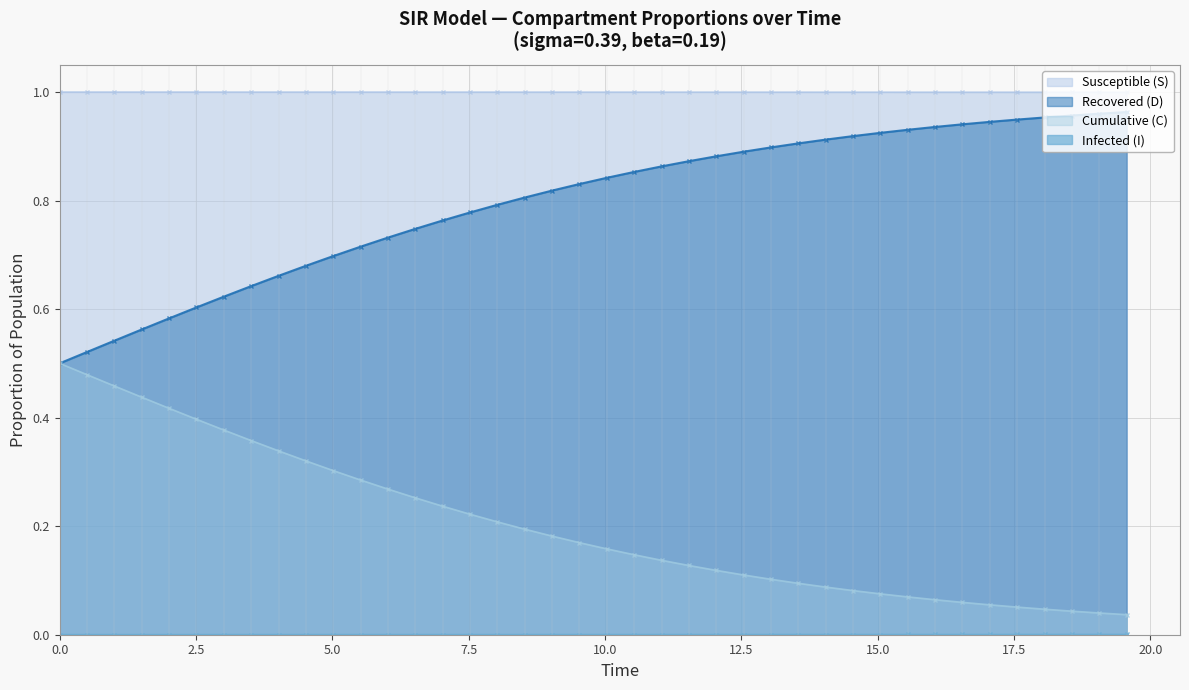

Between 23 and 33, which series saw the biggest shift?

Cumulative (C)